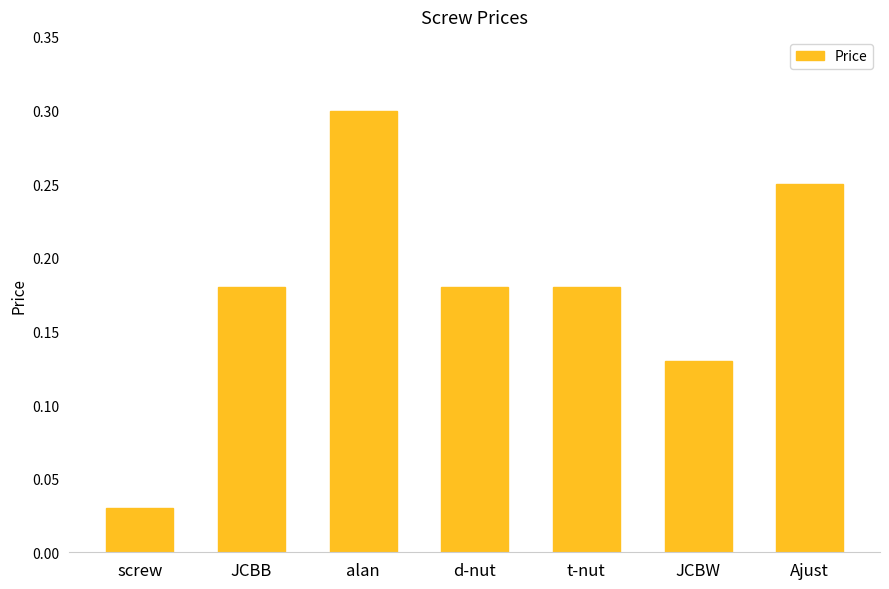

True or false: the data shows 0.3 at alan.

True